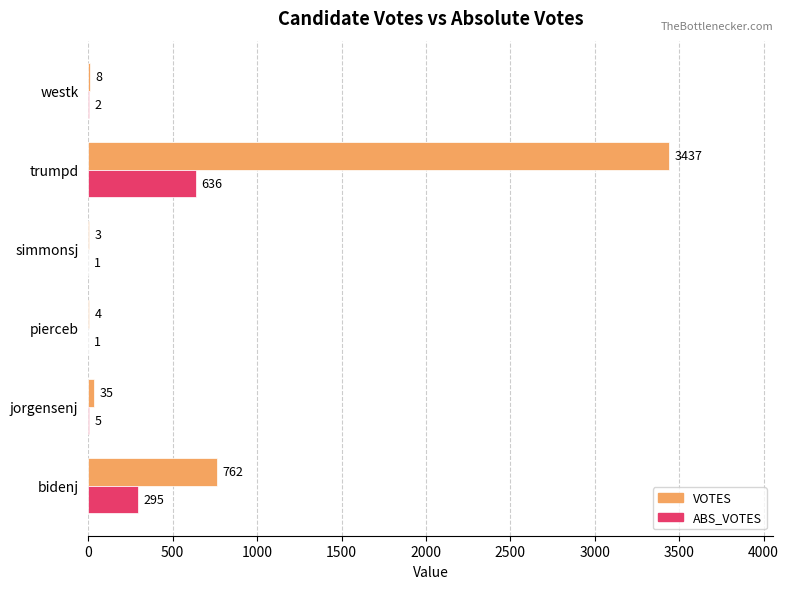

Between pierceb and trumpd, which series saw the biggest shift?

VOTES